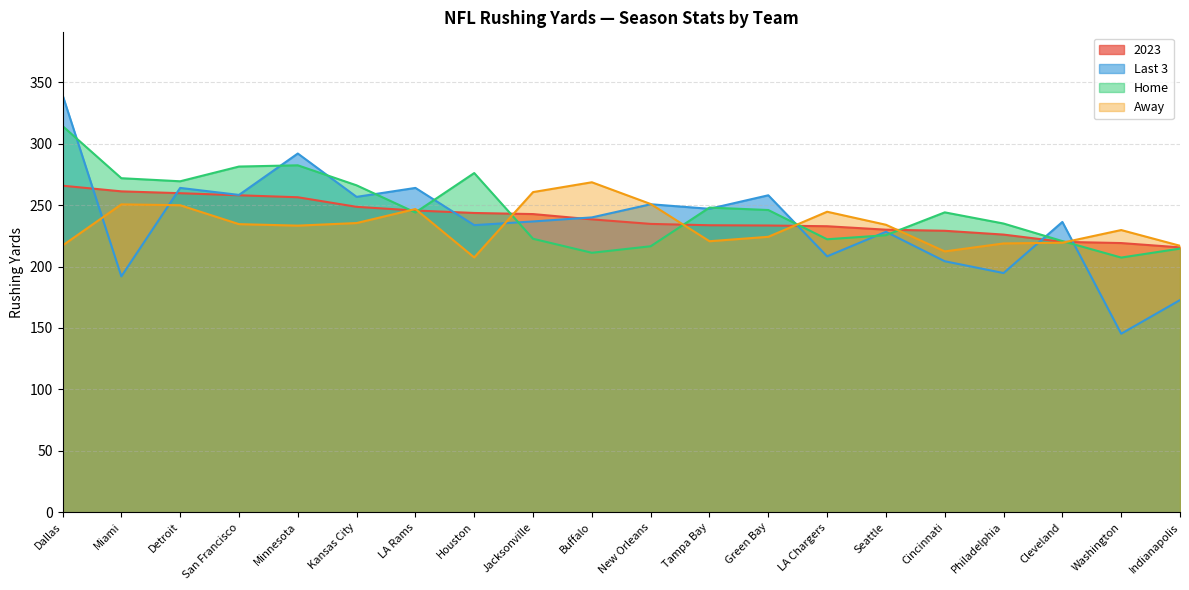

True or false: 2023 and Away intersect in this chart.

True